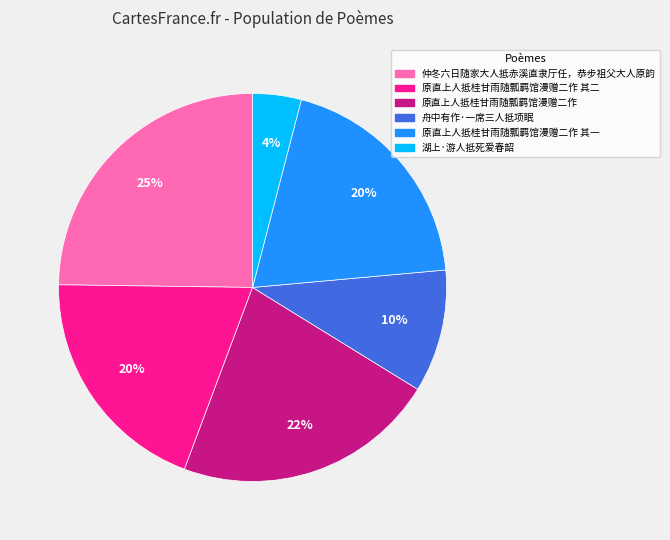

Is there any slice that represents more than half of the pie?

No